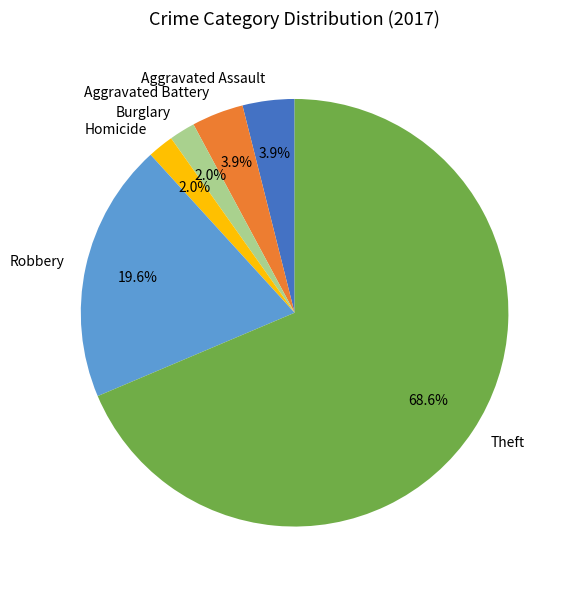

Count the number of slices in the pie.

6